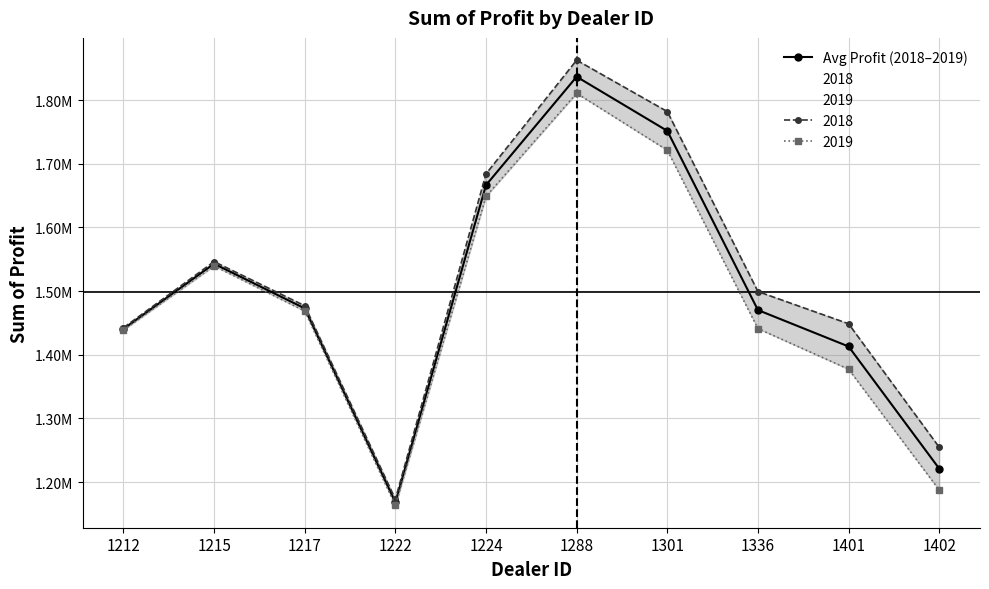

Rank the categories by value from highest to lowest.

1288, 1301, 1224, 1215, 1217, 1336, 1212, 1401, 1402, 1222